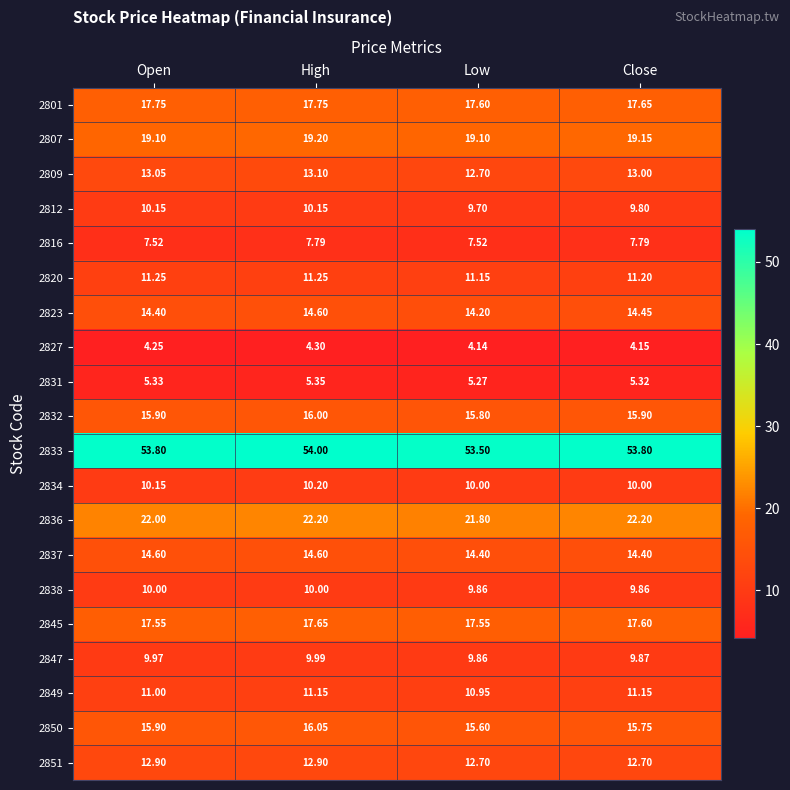

List the labels in order of 2823 value, largest first.

High, Close, Open, Low